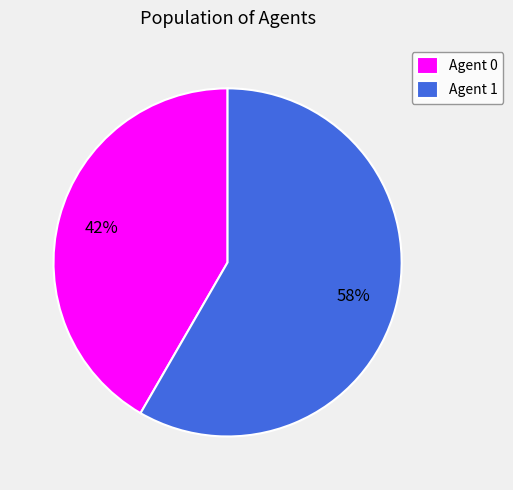

What is the majority slice?

Agent 1